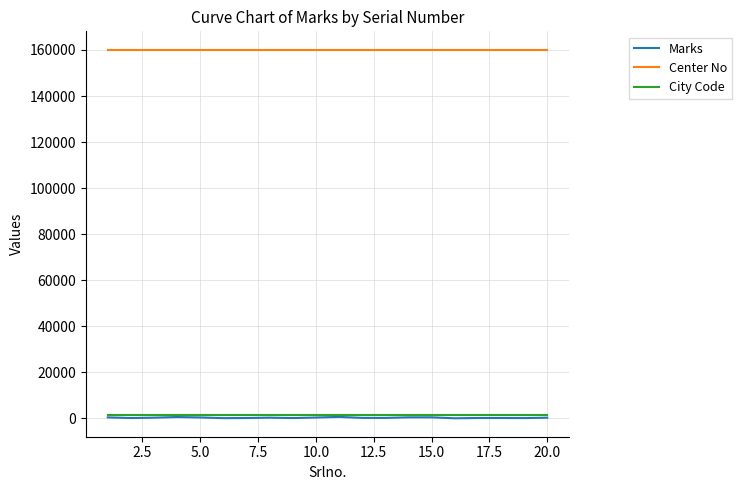

True or false: Center No and Marks intersect in this chart.

False